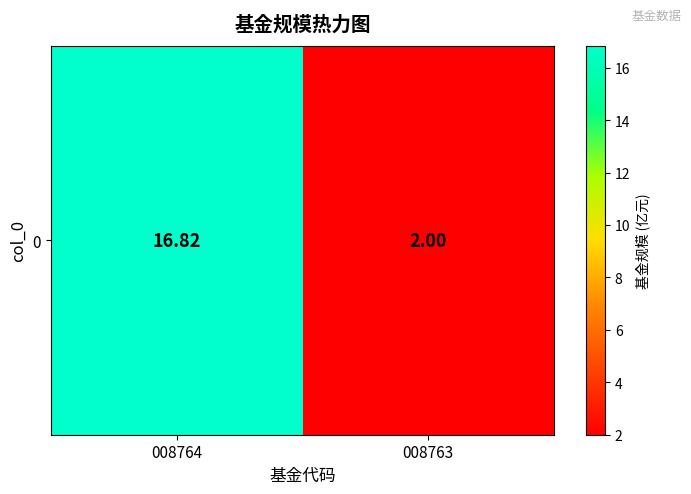

How many values are below 16?

1